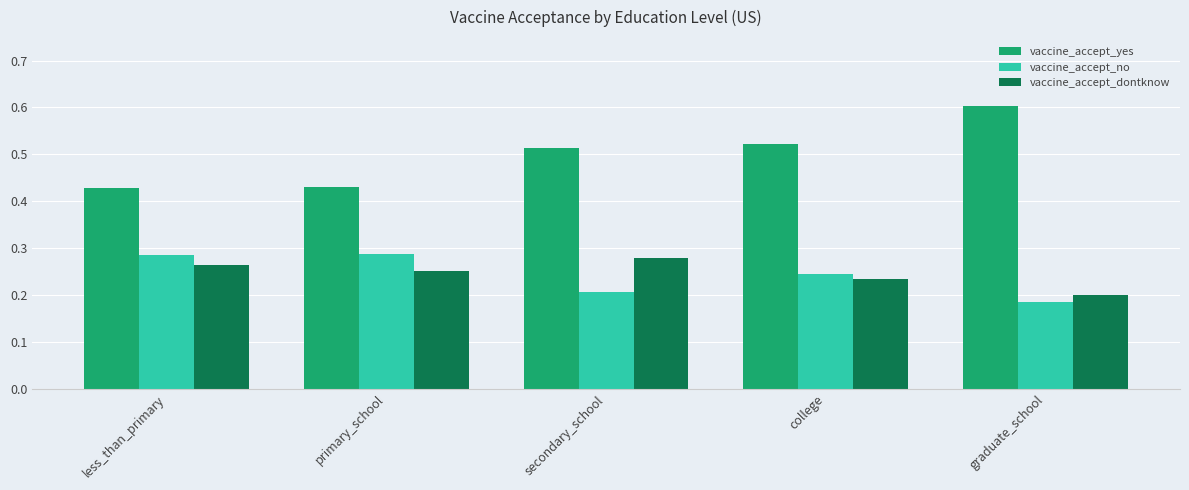

How many bars are there in total?

15